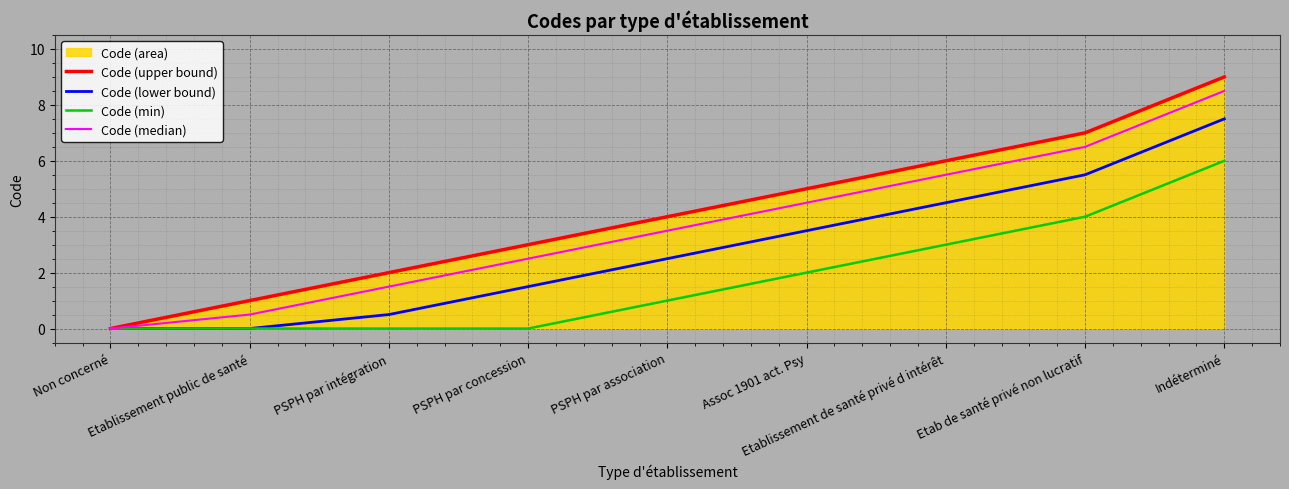

What is the difference between the Code (lower bound) values at Assoc 1901 act. Psy and PSPH par intégration?

3.0